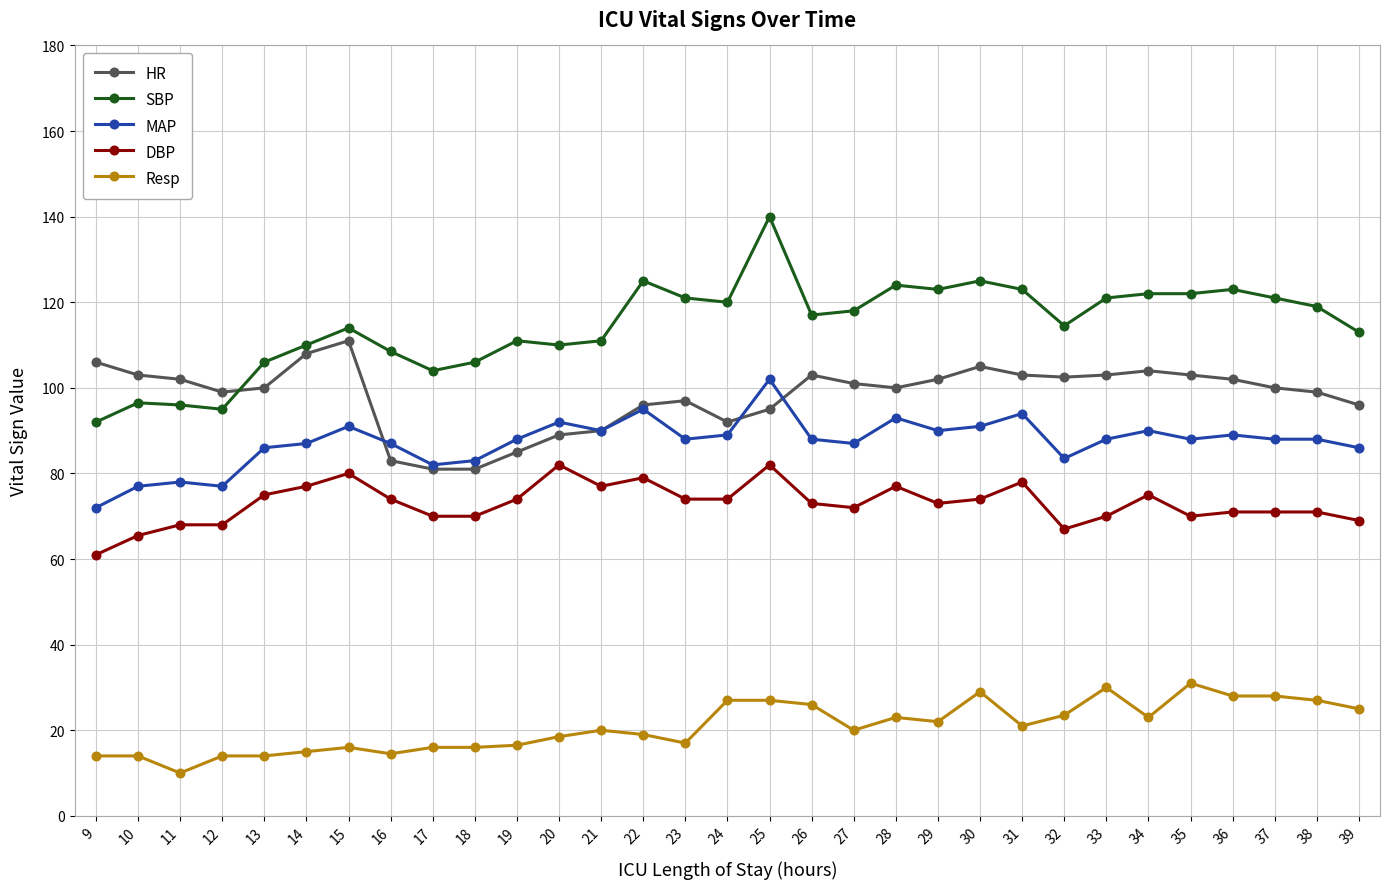

True or false: Resp has more than 2 points higher than both neighbors.

True